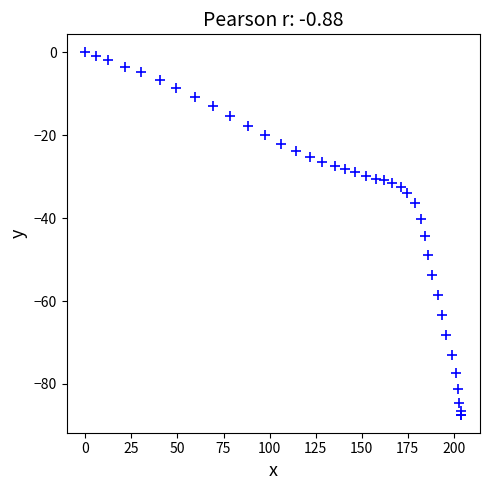

What Y value in the scatter plot is closest to -43?

-44.4